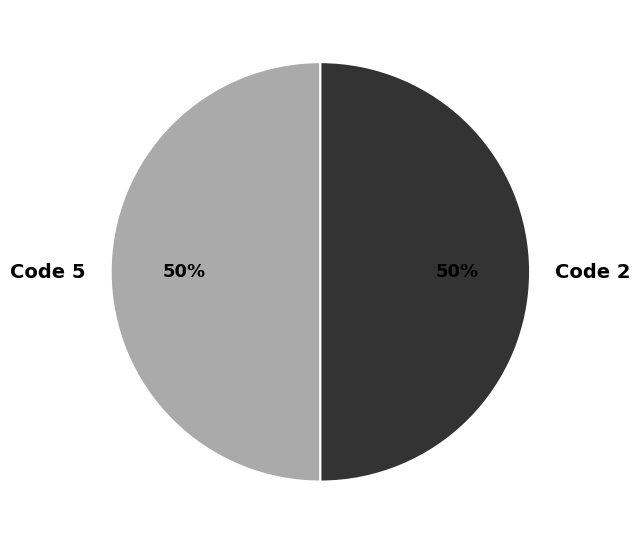

Combined, do Code 2 and Code 5 account for over 50%?

Yes